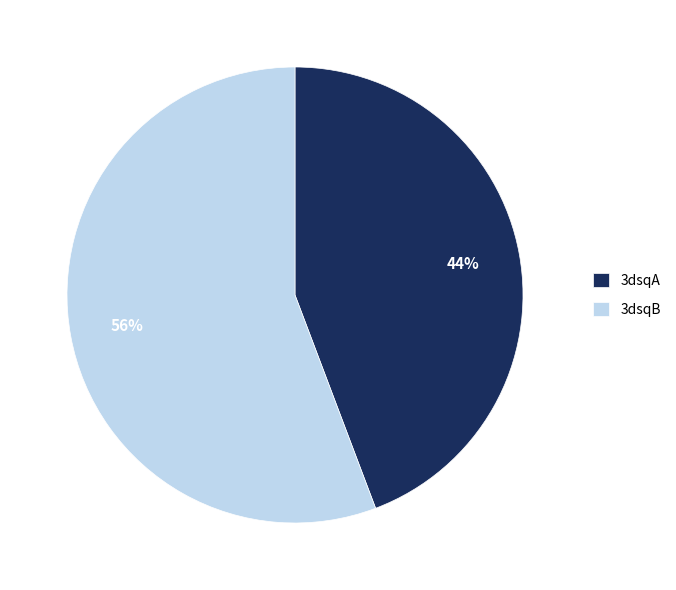

To the nearest percent, what percentage of the pie is 3dsqA?

44%